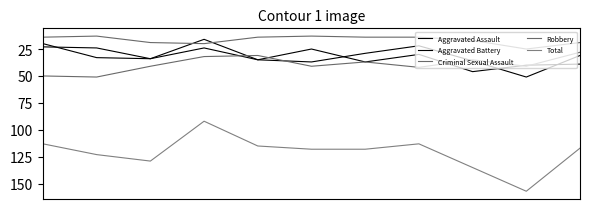

Is this an area chart (filled region under the line)?

No